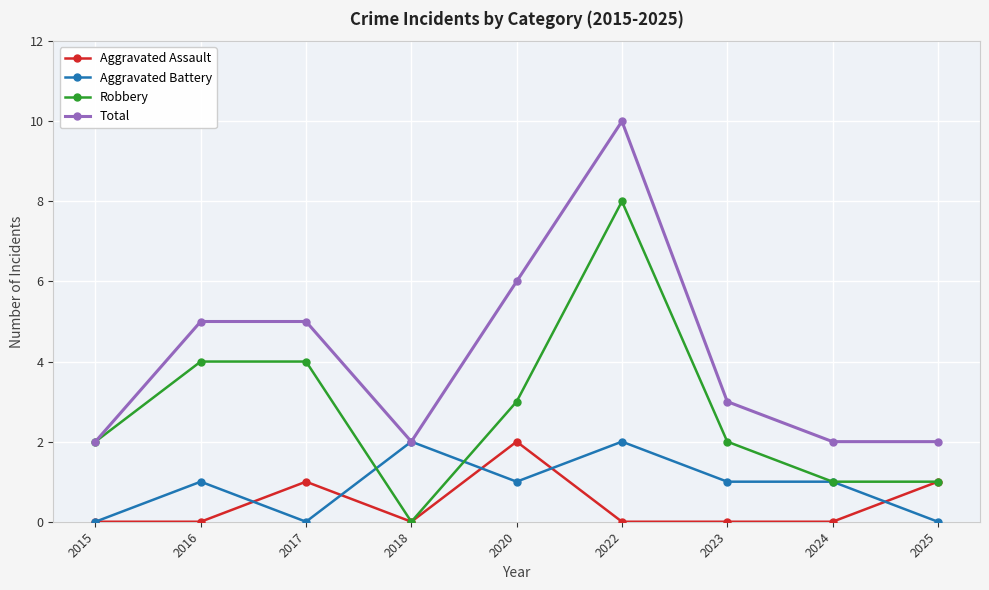

Is the value of Total at 2020 greater than the value of Robbery at 2015?

Yes